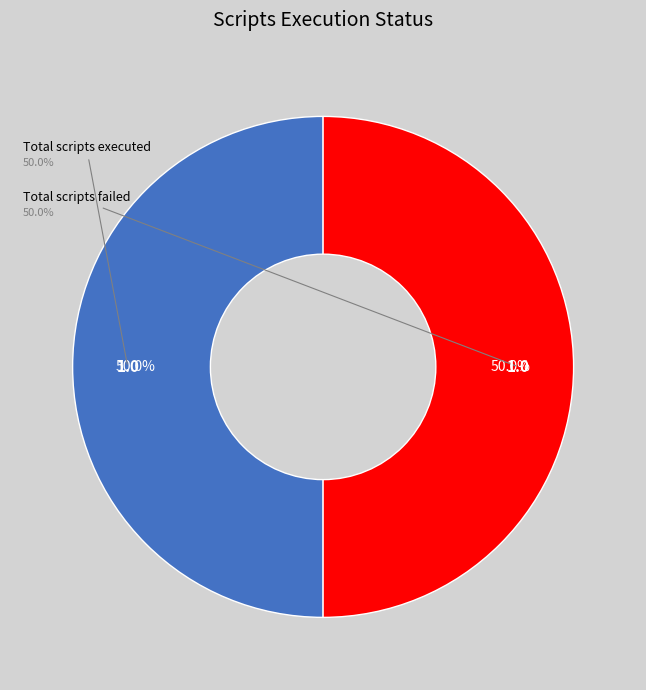

To the nearest percent, what portion does Total scripts executed represent?

50%